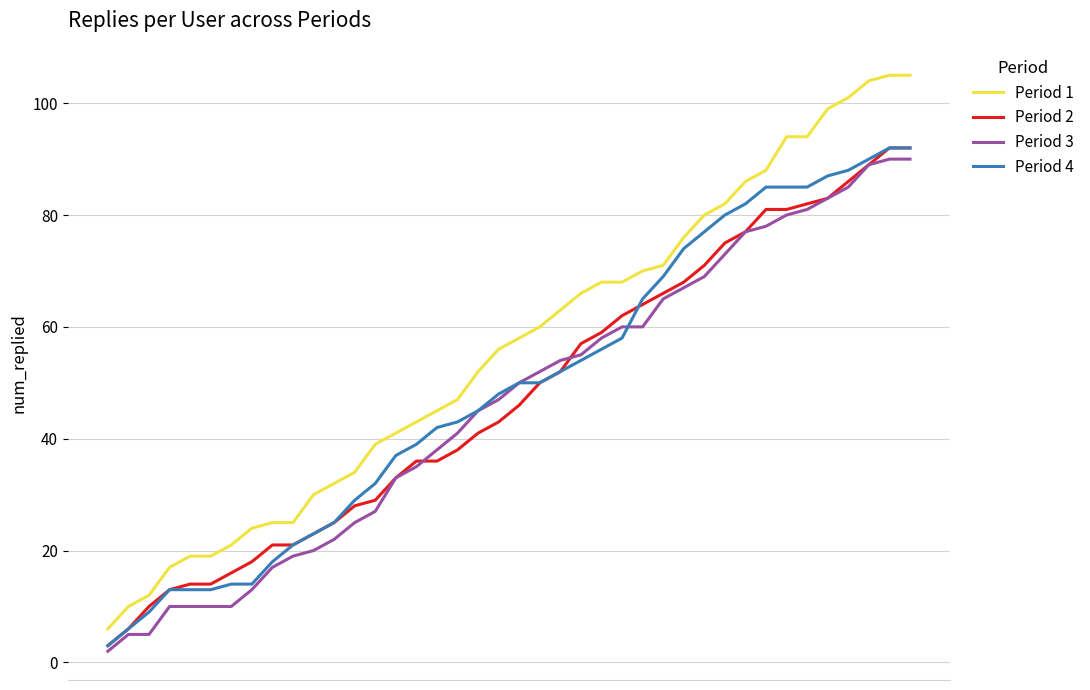

True or false: Period 3 and Period 1 cross at least once.

False